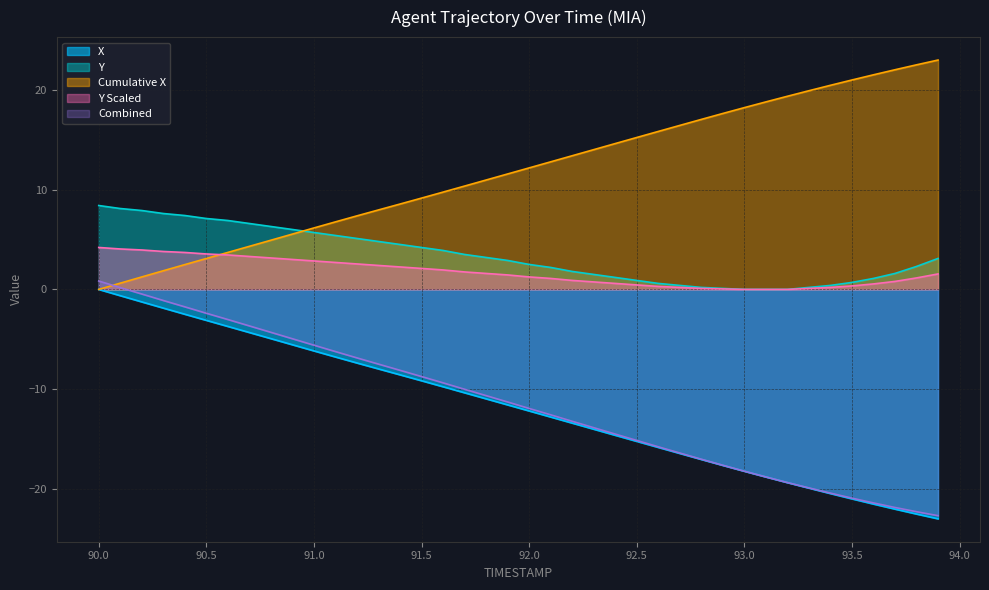

What value does the Y series have at 91.7?

3.5